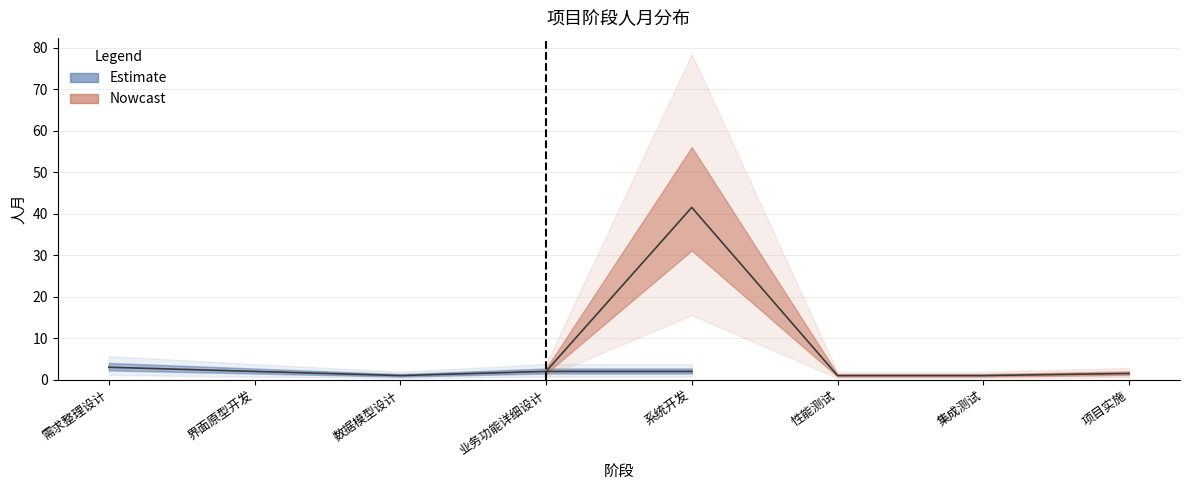

How many interior local peaks (higher than both neighbors) does the data have?

1